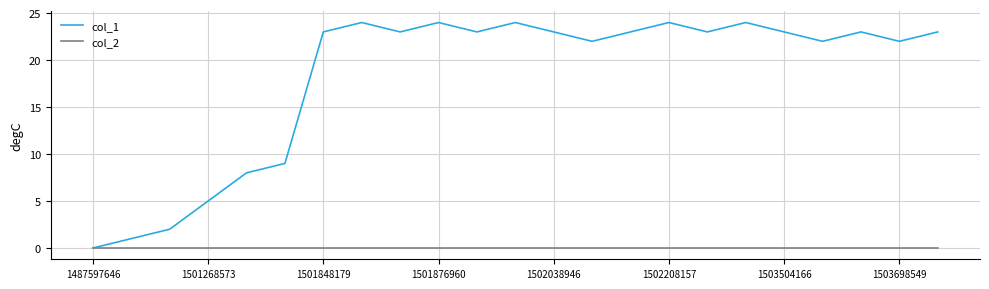

Which series has the largest total across all categories?

col_1